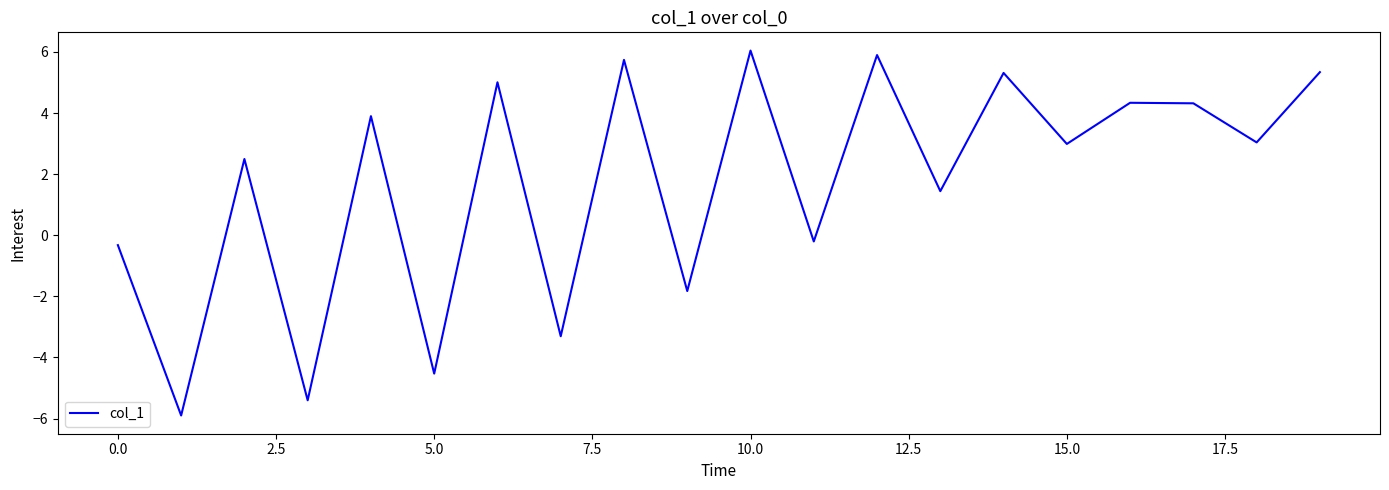

What is the difference between the maximum and minimum values?

11.9